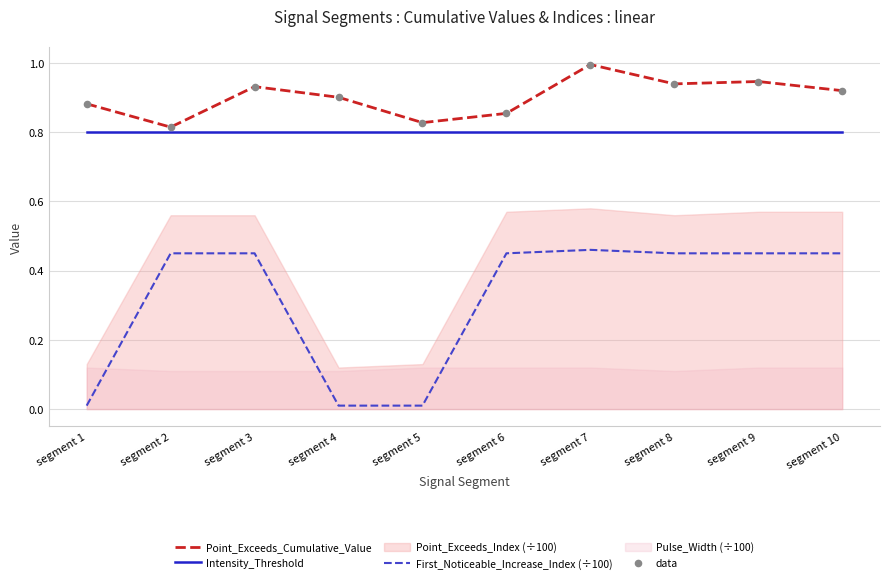

Which series contains the lowest Y value?

First_Noticeable_Increase_Index (÷100)